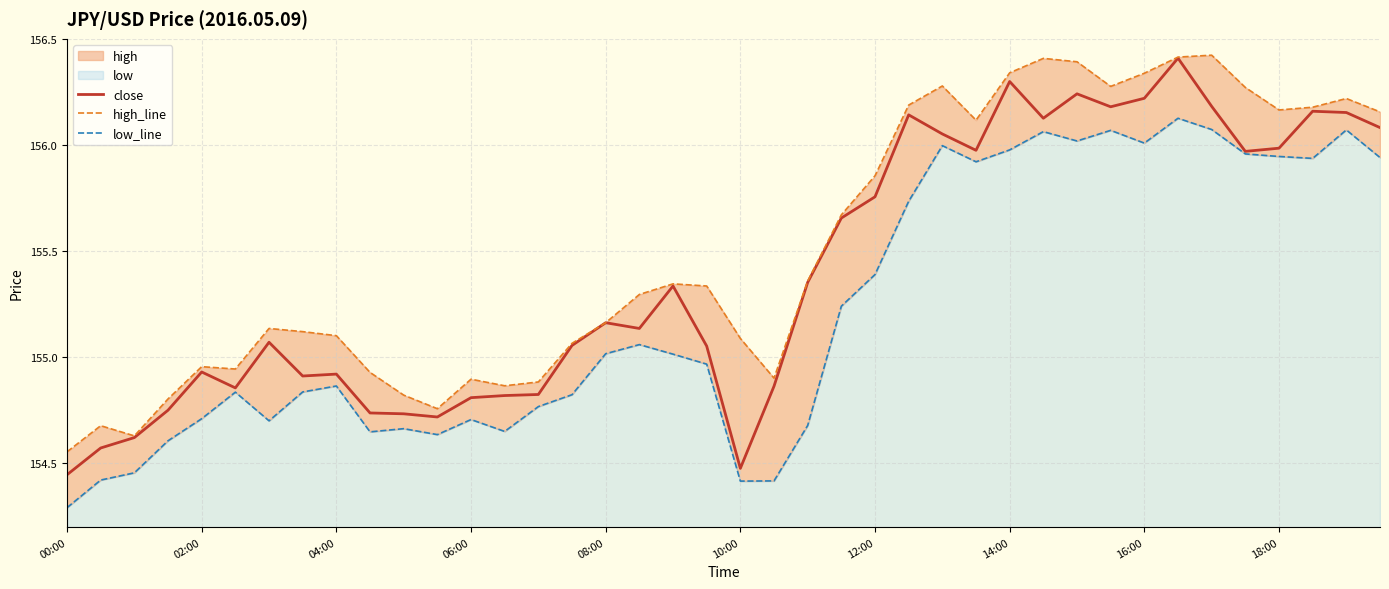

Is the value of high_line at 38 greater than the value of low_line at 14:00?

Yes